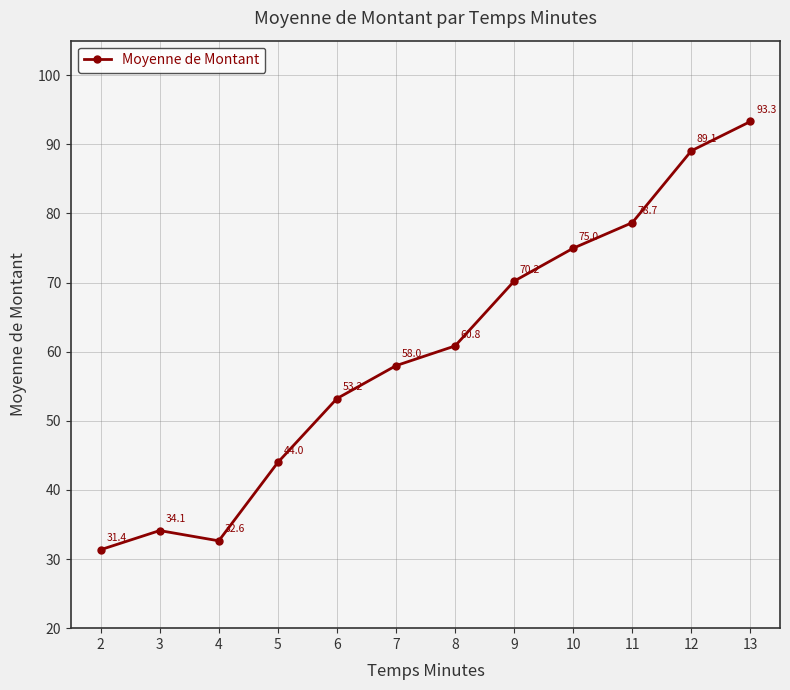

What is the value of the 4th point from the left?

44.0